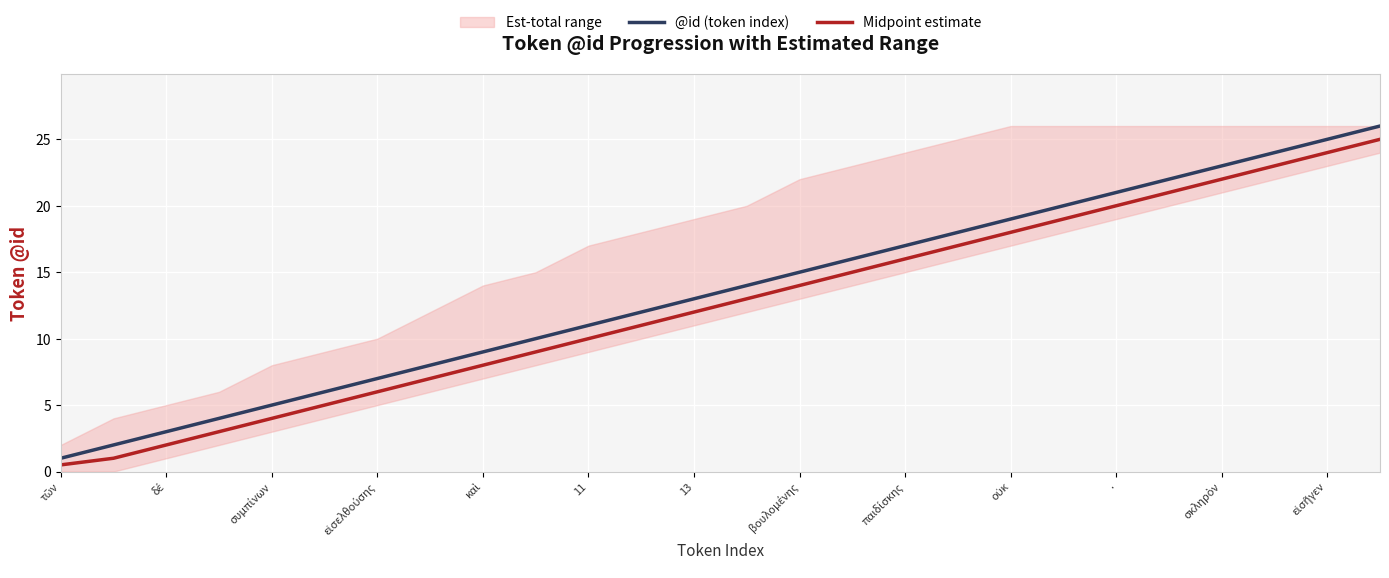

What is the average value of the @id (token index) series?

13.5